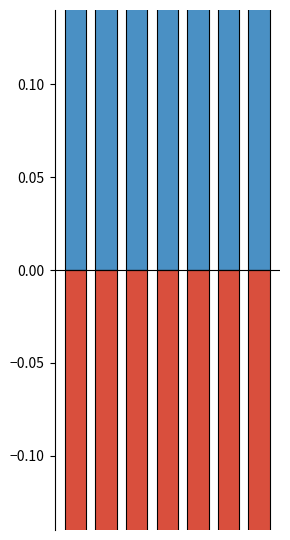

What is the value of the negative bar at the 7th from the left?

-0.5